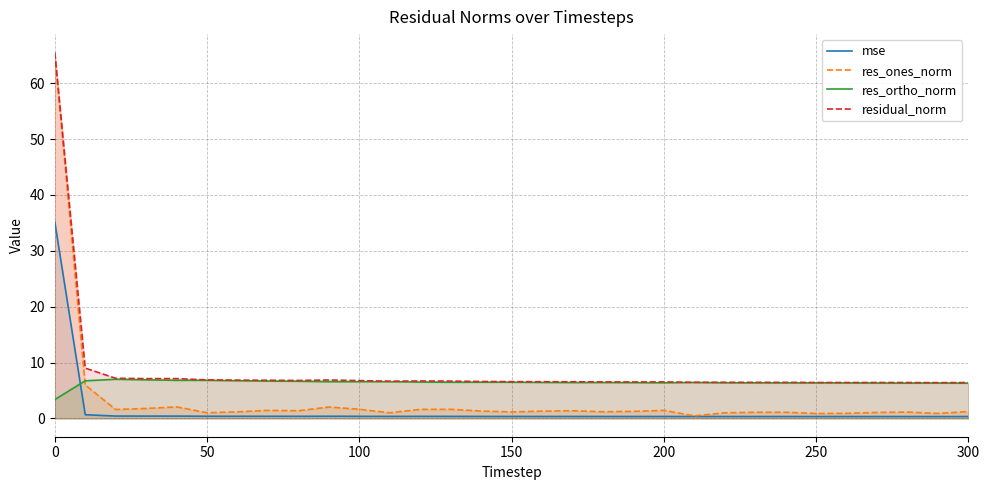

Which series has the largest range (max minus min)?

res_ones_norm